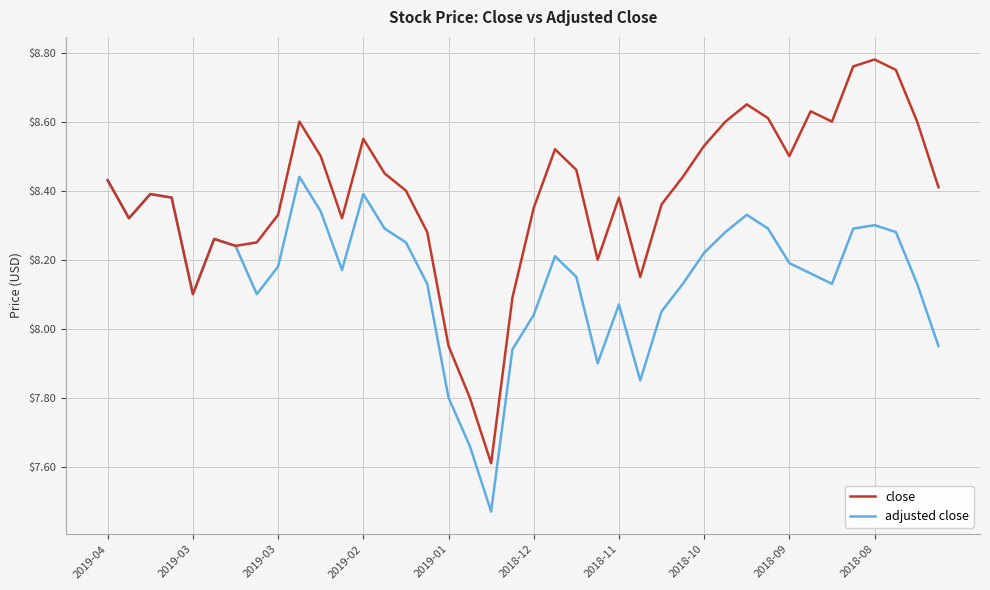

What are all the series names shown in the legend?

close, adjusted close